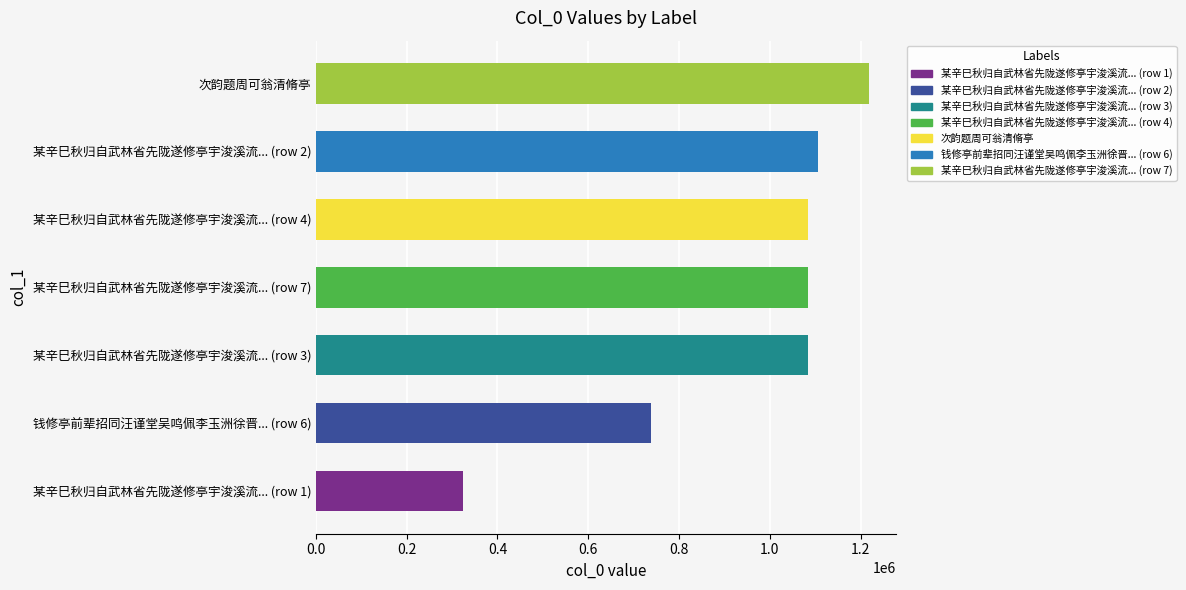

How many data points does each series have?

7